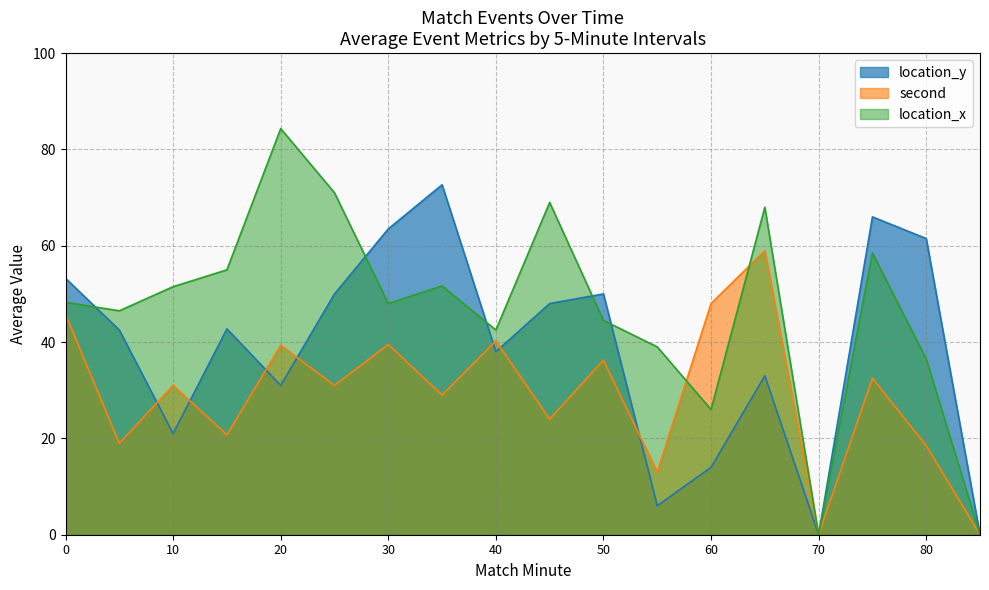

Which series ends up on top after the final intersection of location_x and location_y?

location_y